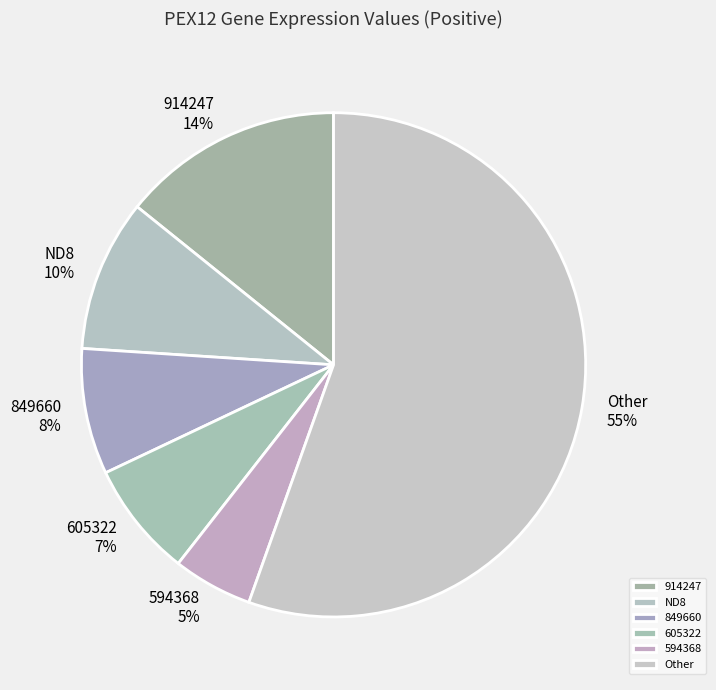

What percentage is the 605322 slice, to the nearest percent?

7%